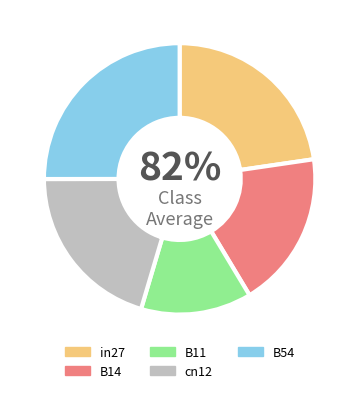

Which has a higher value, cn12 or B11?

cn12